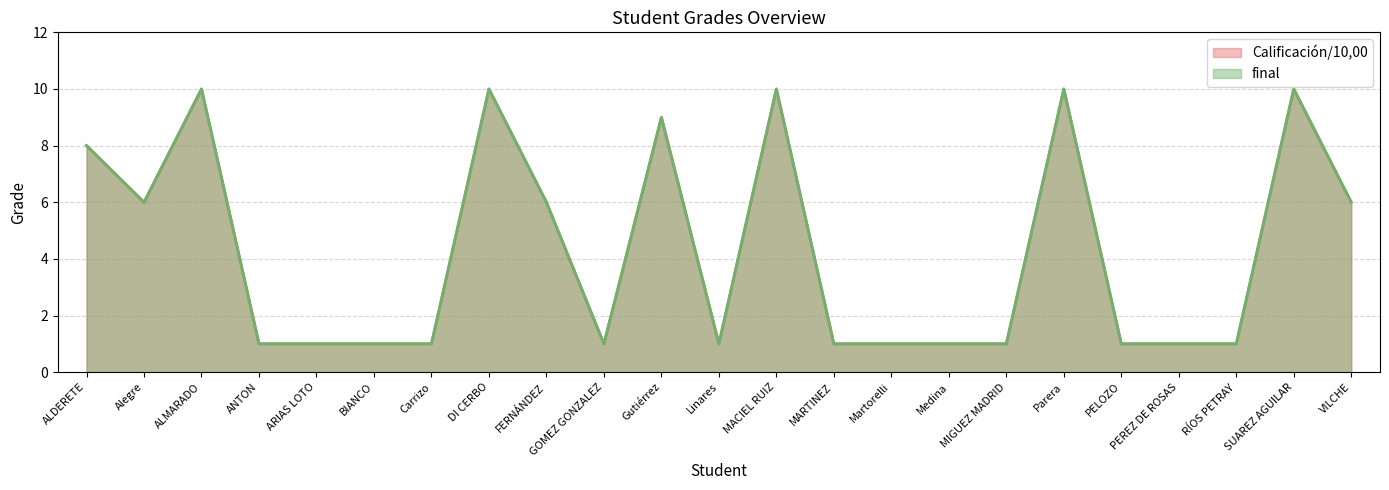

What is the sum of all Calificación/10,00 values?

98